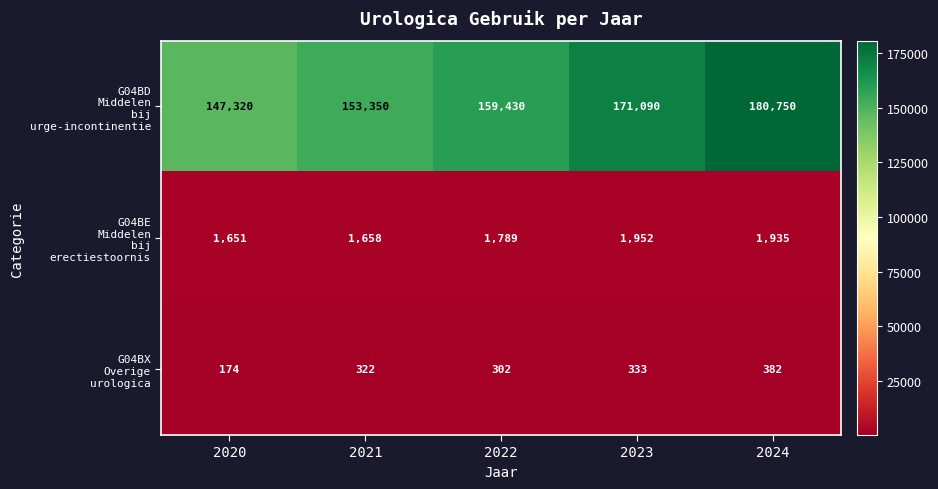

How many series are shown in this chart?

3